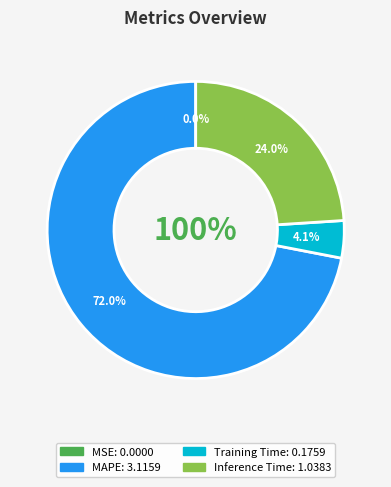

Between MSE and MAPE, which is larger?

MAPE